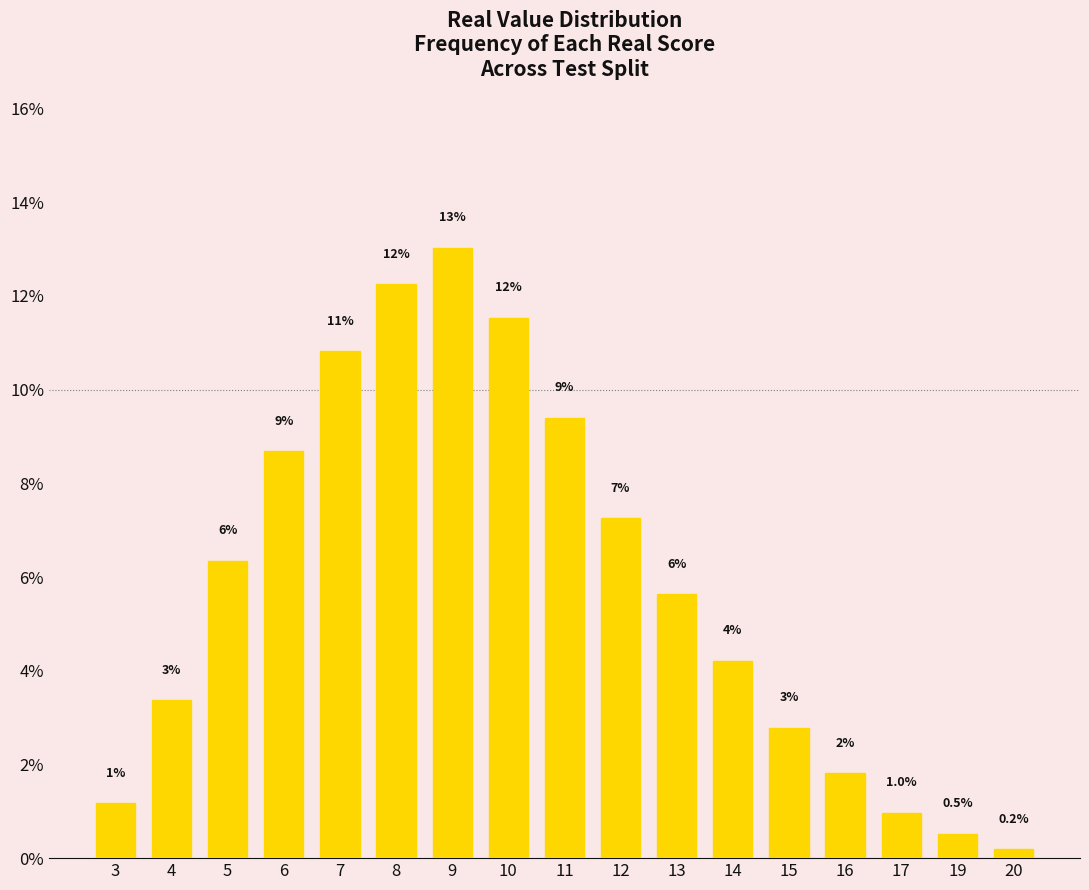

What is the maximum value shown in the chart?

13.0